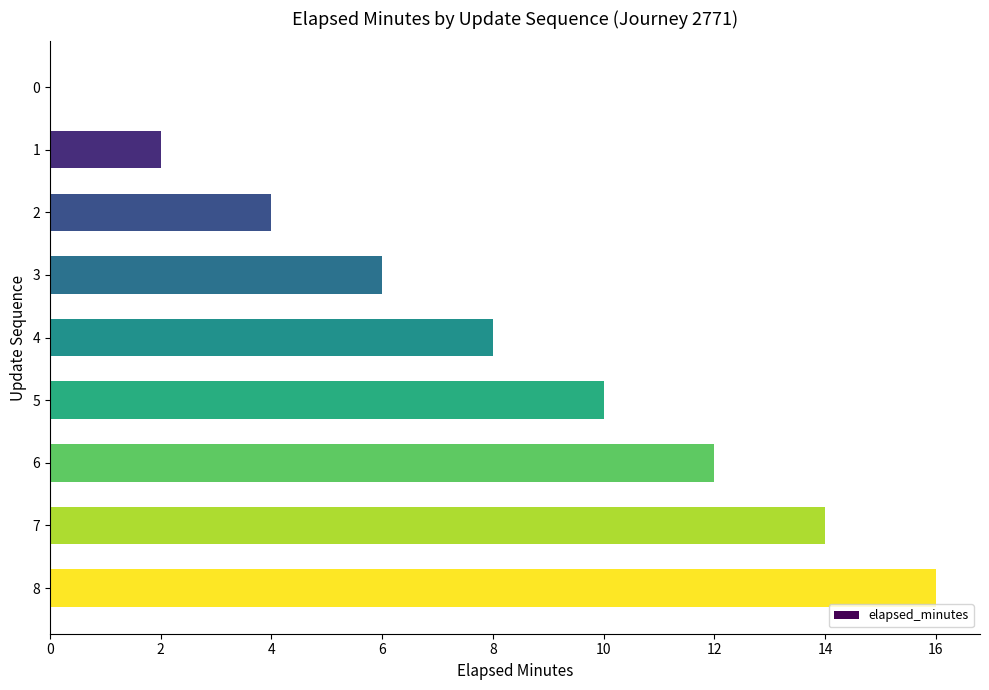

Is it true that the value at 4 is 4?

False